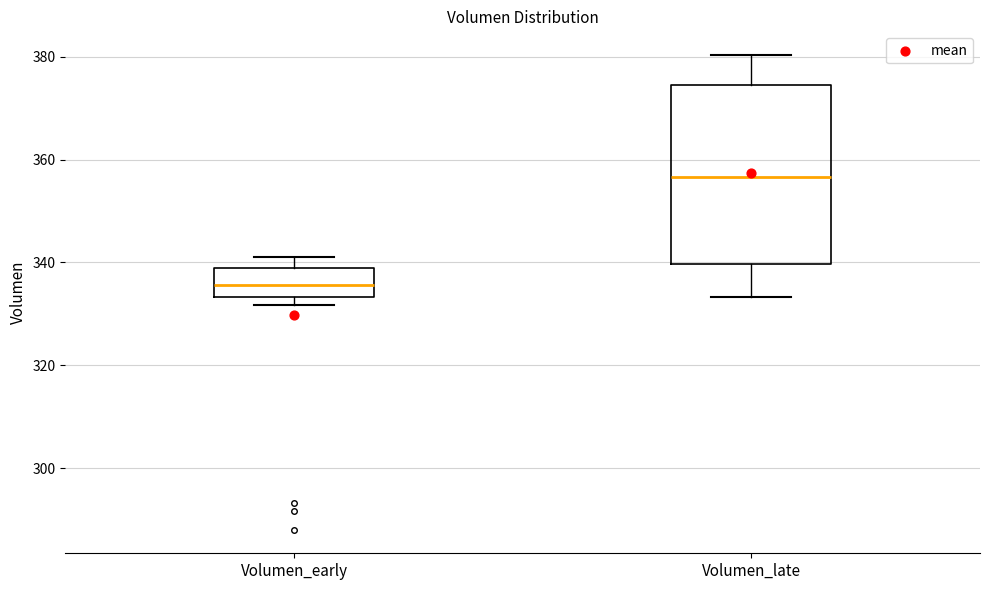

Which box has the highest median line?

Volumen_late